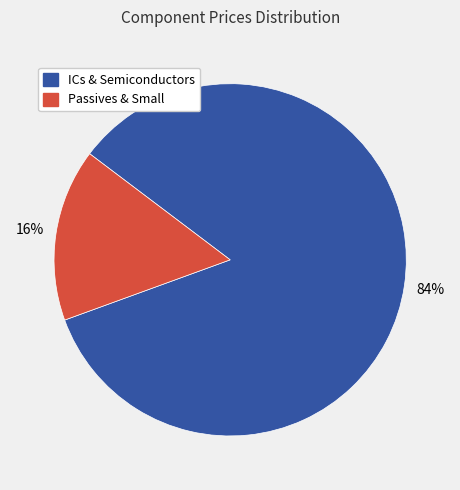

Is there a majority slice in this chart?

Yes